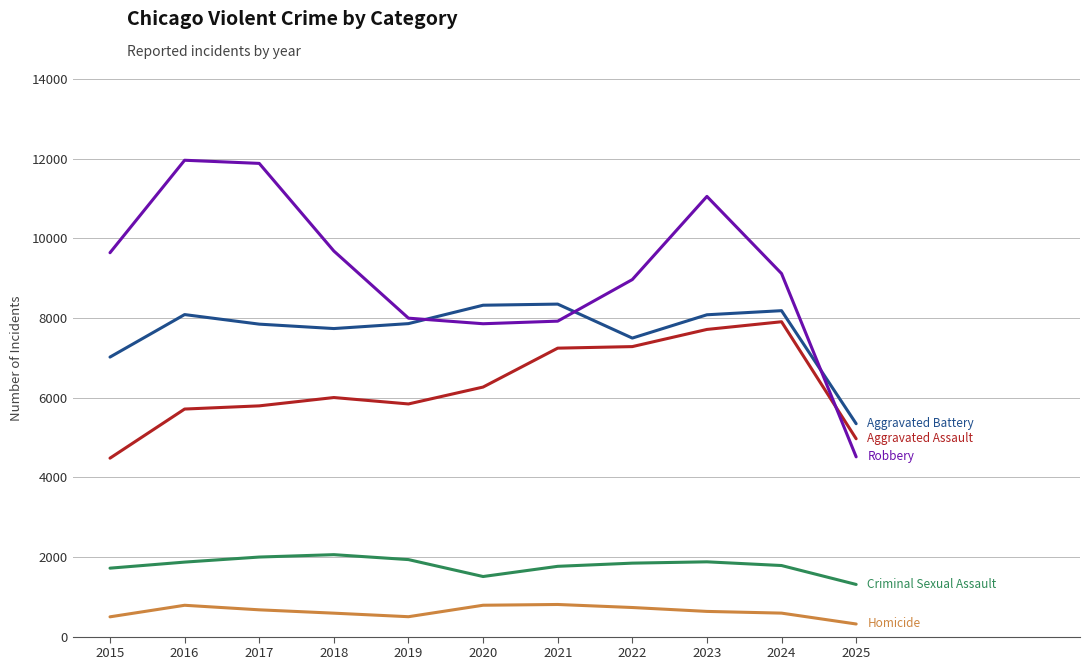

What is the greatest value displayed?

11960